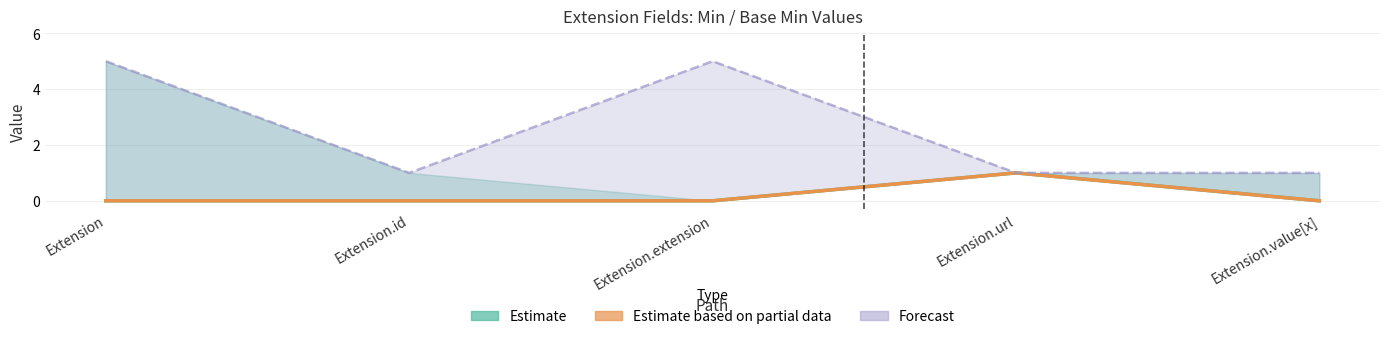

True or false: Estimate based on partial data and Forecast cross at least once.

False